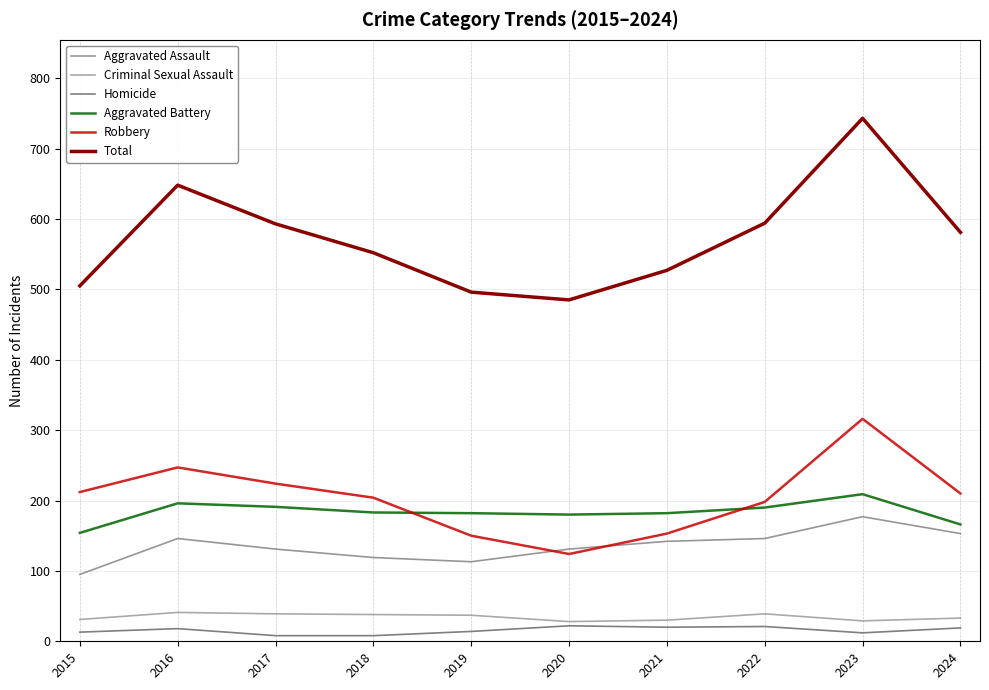

True or false: Criminal Sexual Assault and Aggravated Battery cross at least once.

False